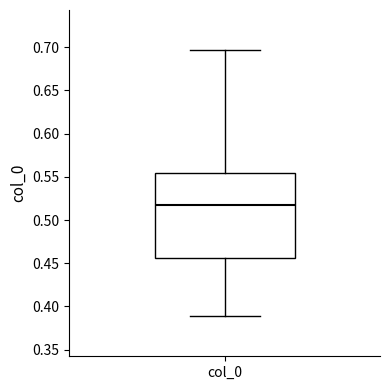

Transcribe this box plot: give where the median line is, the range the box spans, and where the two whiskers end, as read against the y-axis. The values are not printed on the chart, so give them approximately, as read against the axis.

median 0.515, box 0.455 to 0.555, whiskers 0.390 to 0.695